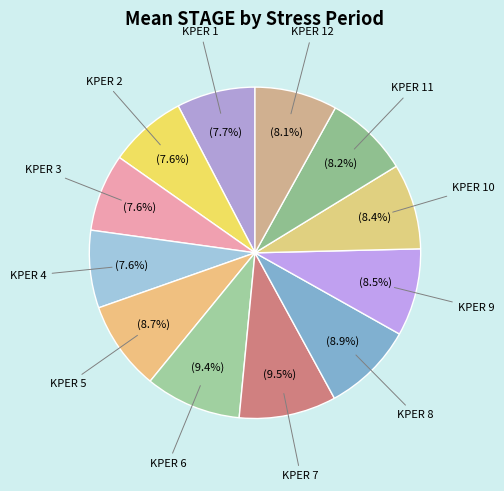

Which has a higher value, KPER 1 or KPER 5?

KPER 5